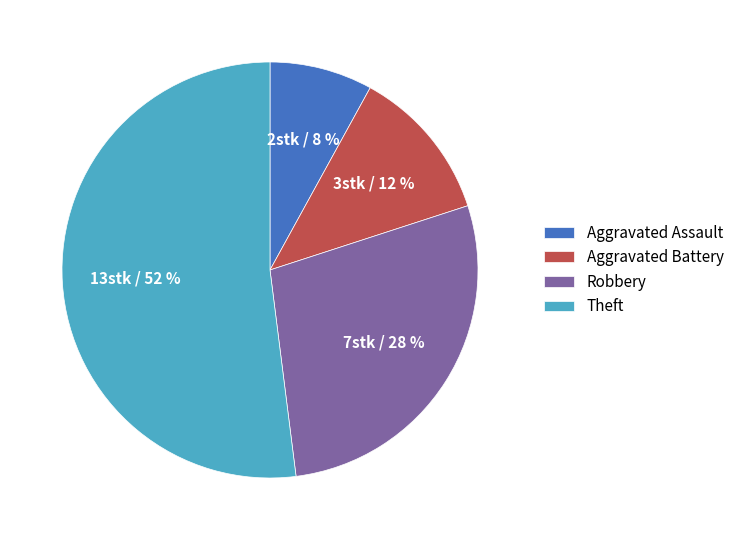

How many segments does this pie chart have?

4